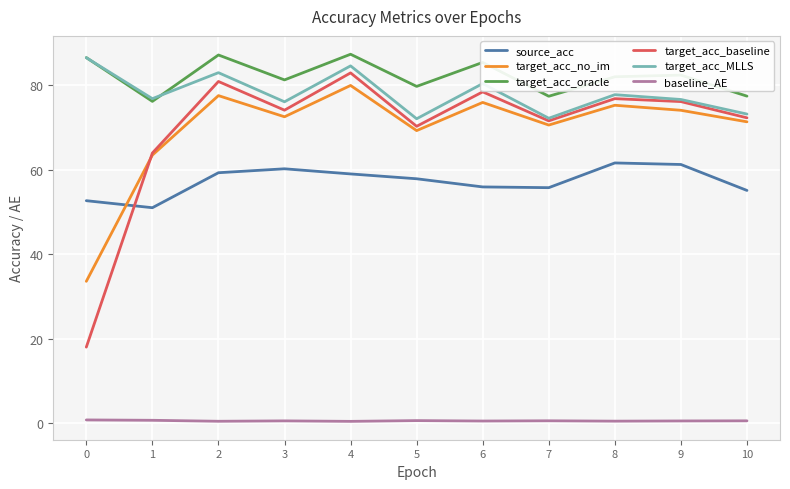

At which label is target_acc_baseline closest to 50?

1